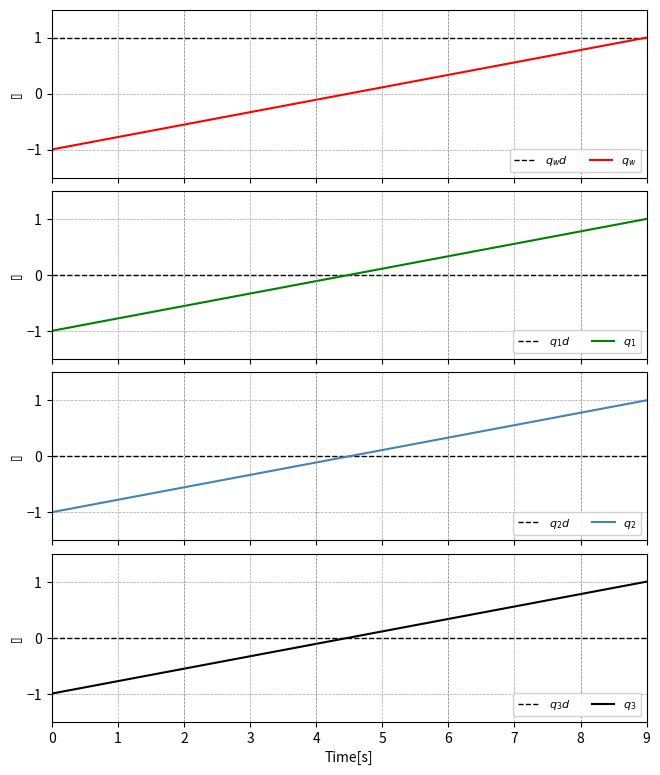

Is this an area chart (filled region under the line)?

No